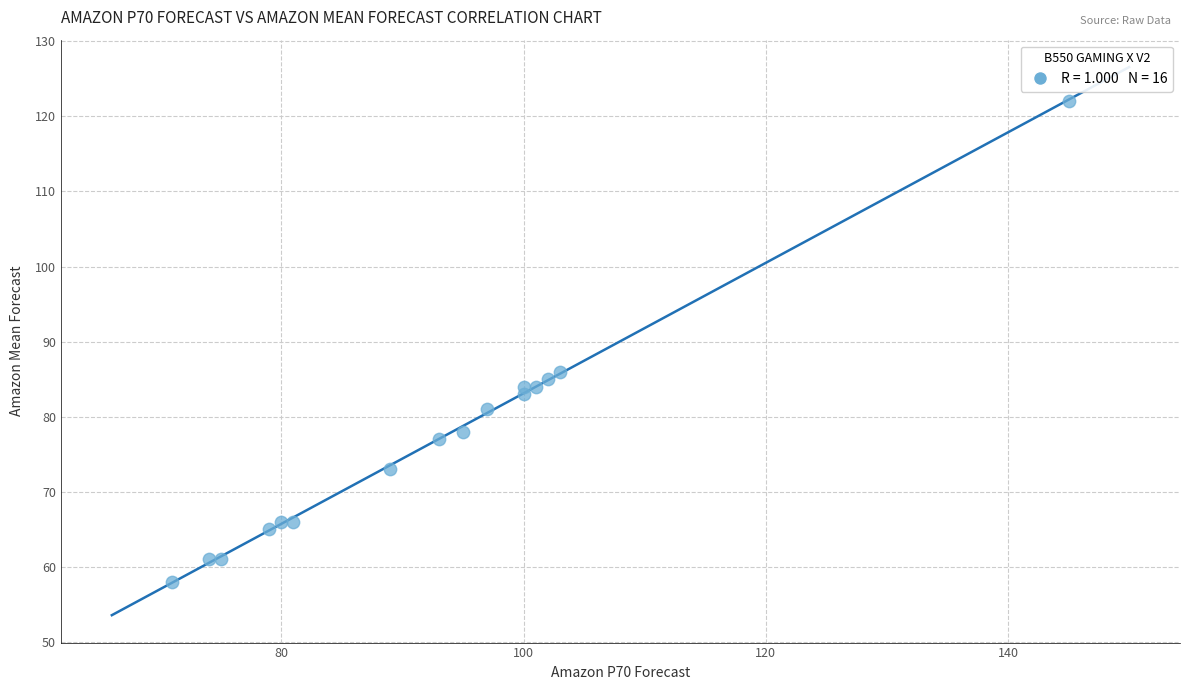

What is the range of X values (max minus min)?

74